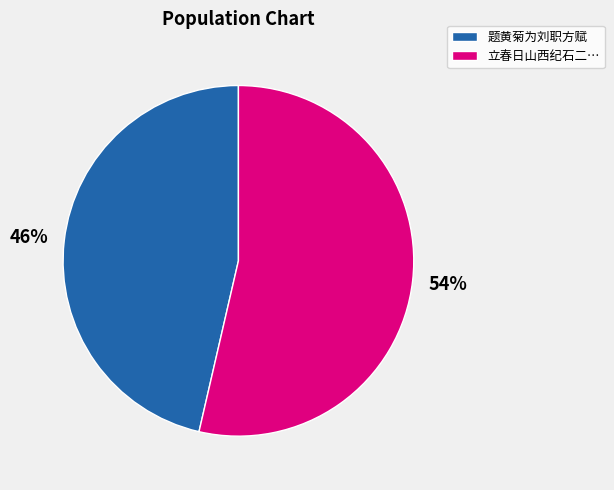

How many segments does this pie chart have?

2